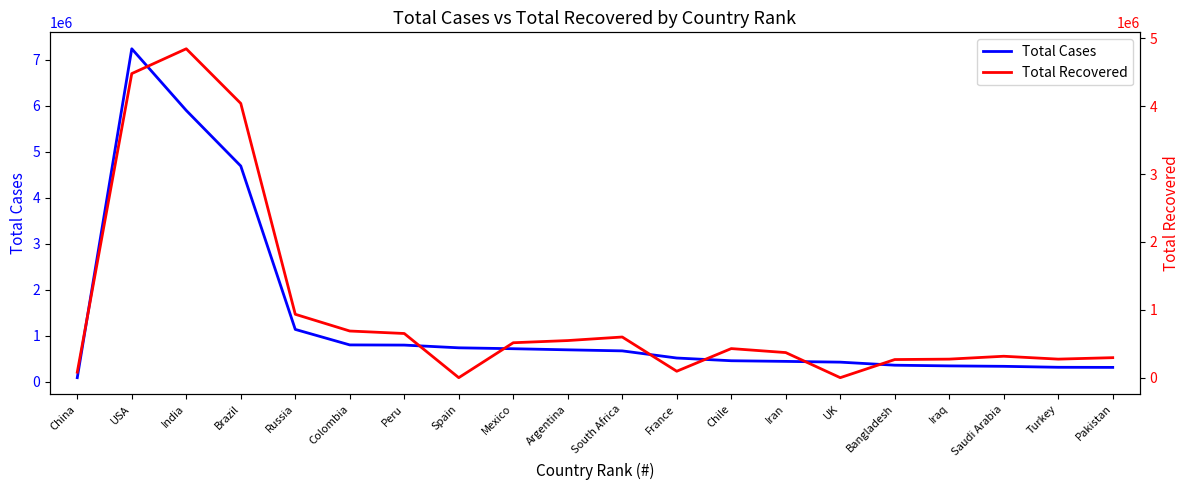

At which label is Total Cases closest to 3664753?

Brazil